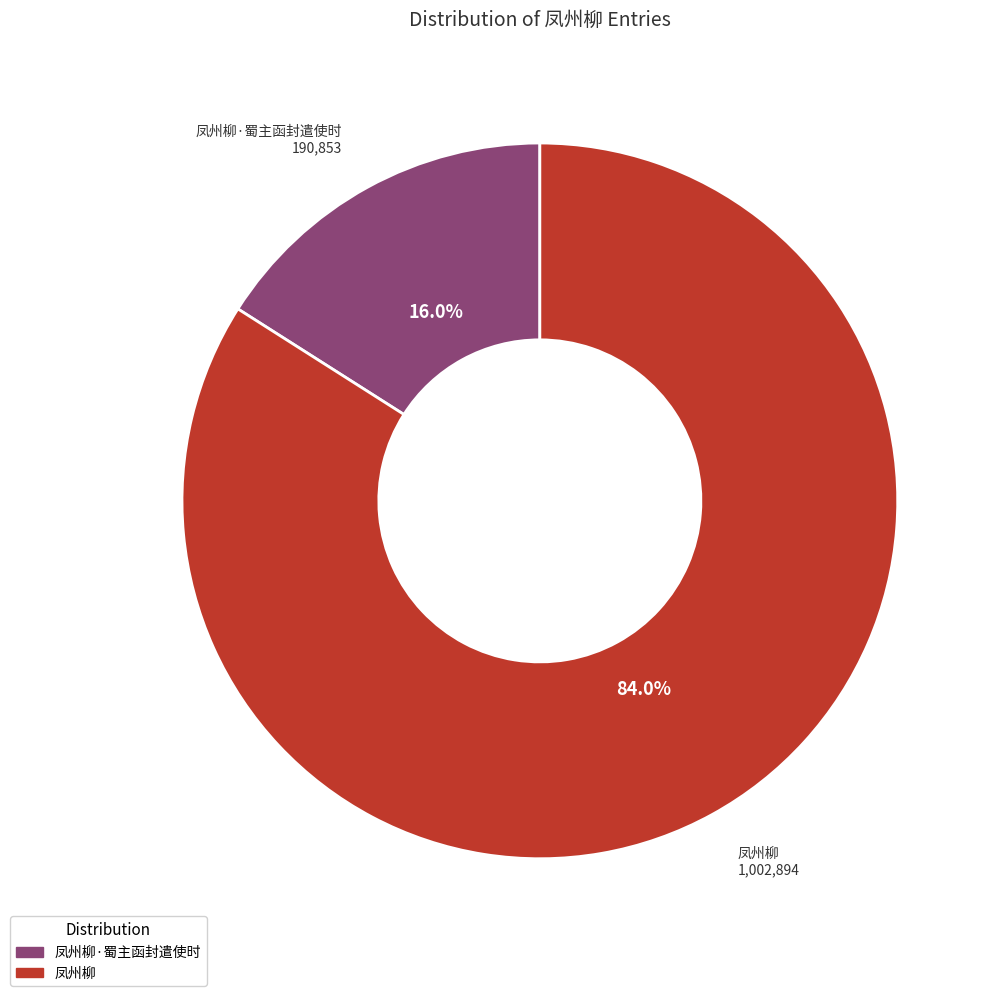

Does any single category account for the majority?

Yes